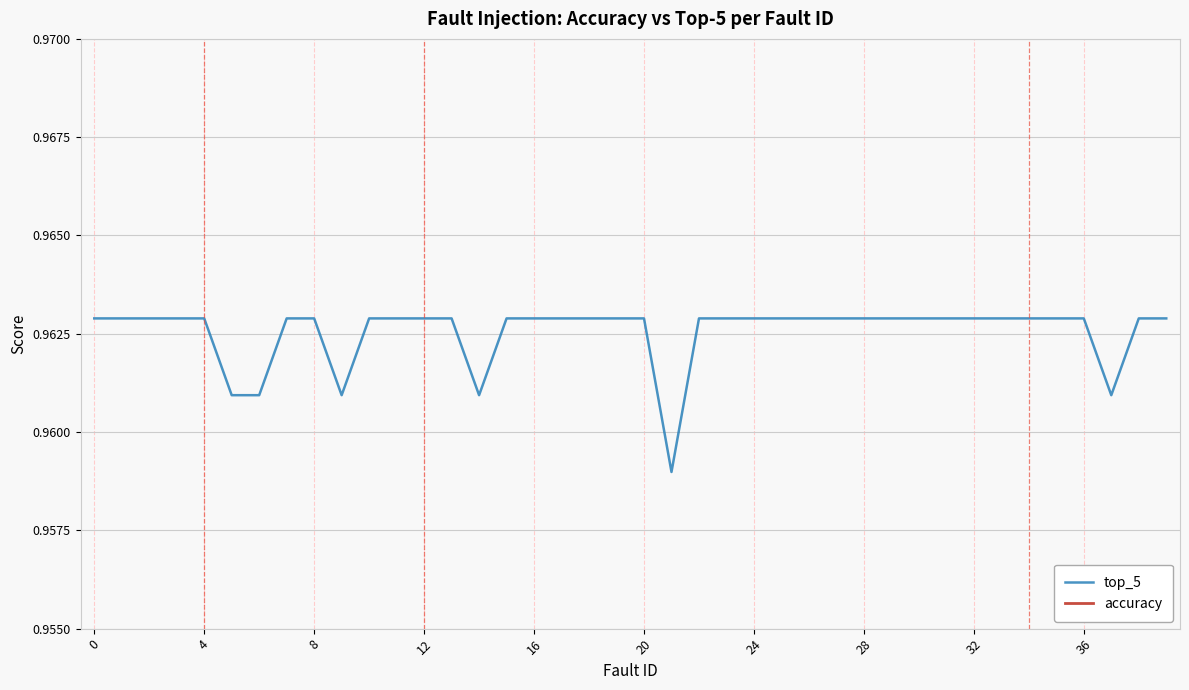

Is it true that top_5 equals 0.6 at 8?

False